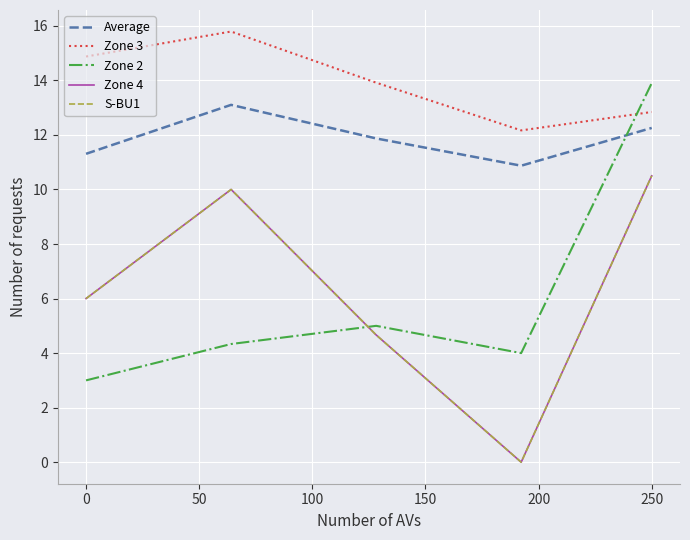

What are all the series names shown in the legend?

Average, Zone 3, Zone 2, Zone 4, S-BU1